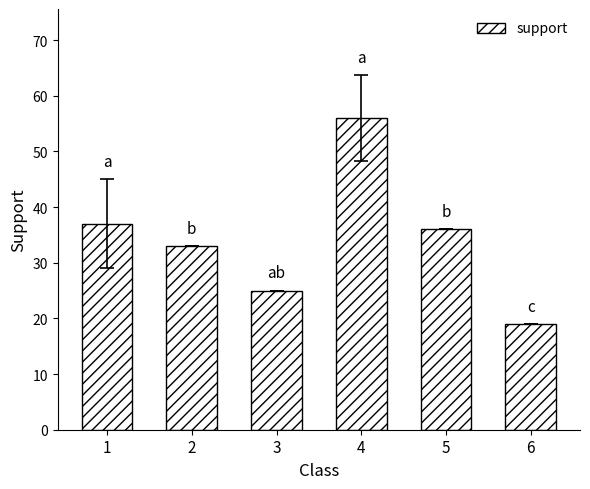

Reading right to left, transcribe all the data shown in this chart.

6=19	5=36	4=56	3=25	2=33	1=37